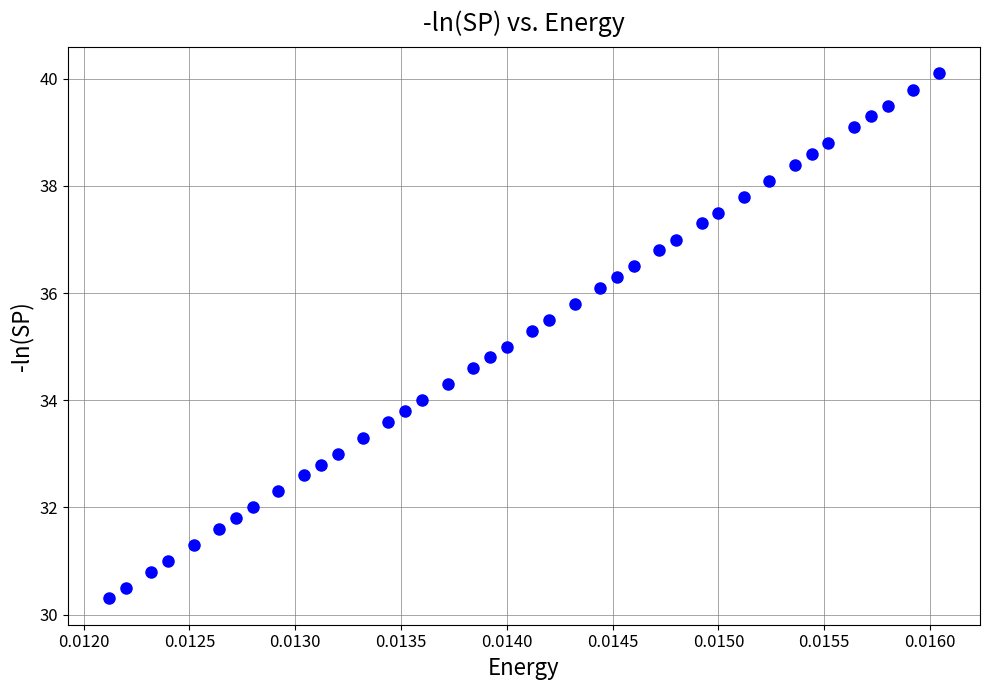

What is the range of Y values (max minus min)?

9.8